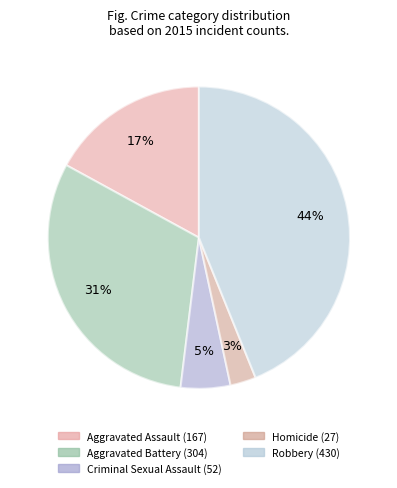

What portion of the pie excludes Criminal Sexual Assault?

94.7%